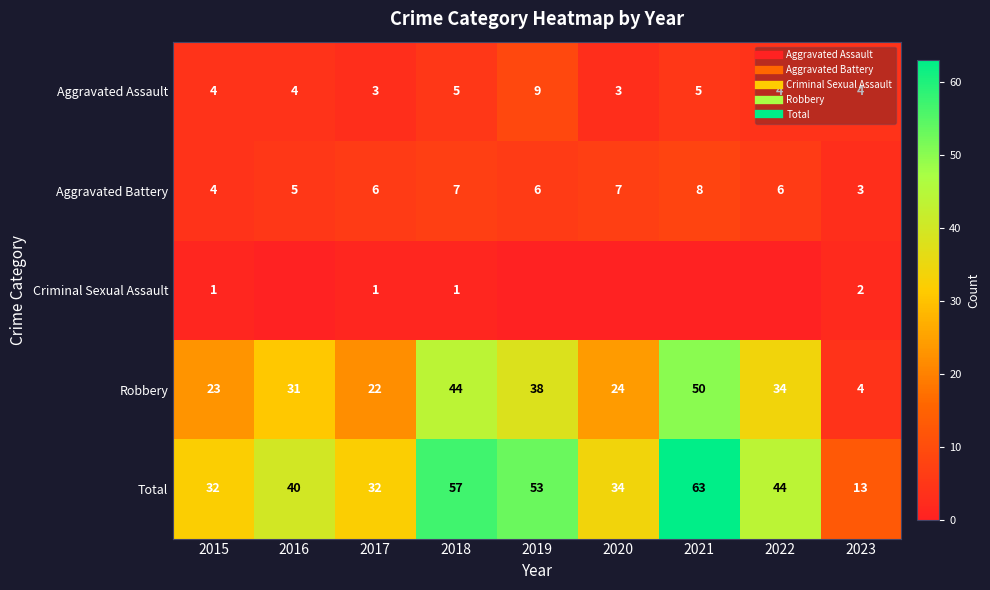

Rank the series at 2020 from lowest to highest value.

Criminal Sexual Assault, Aggravated Assault, Aggravated Battery, Robbery, Total